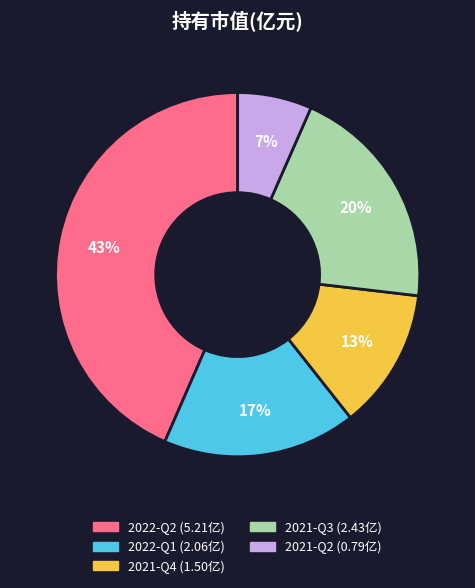

What is the ratio of the value at 2021-Q2 to the value at 2022-Q1?

0.4